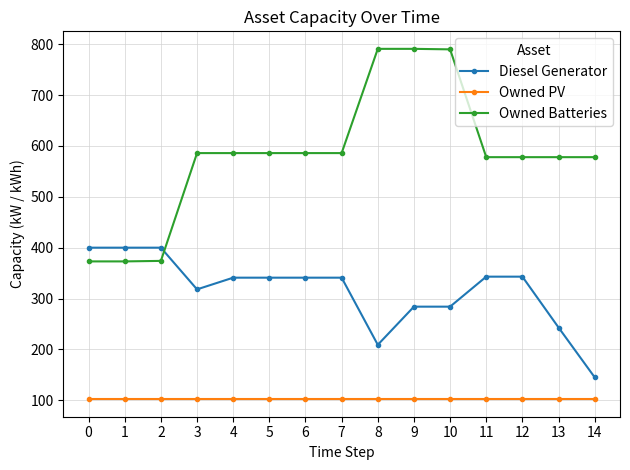

Which series ends up on top after the final intersection of Diesel Generator and Owned Batteries?

Owned Batteries